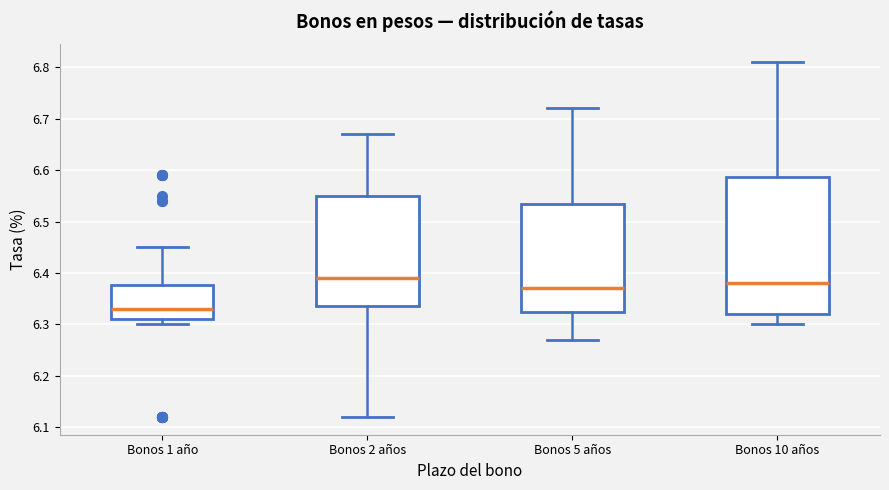

Which box has the lowest median line?

Bonos 1 año